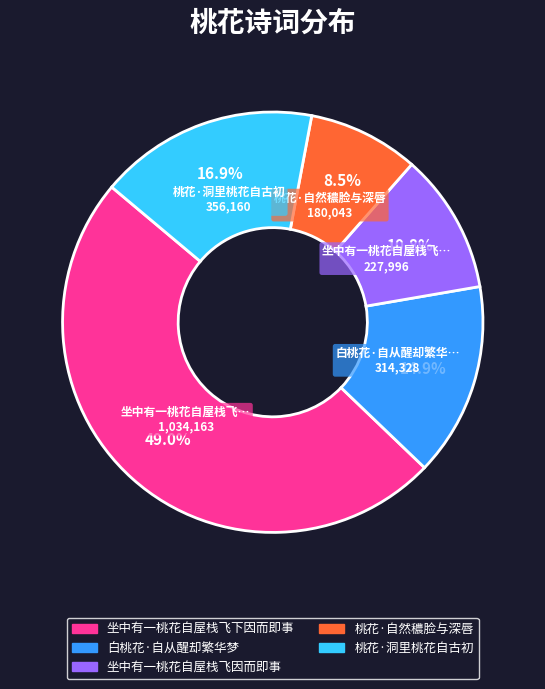

To the nearest percent, what is the difference between the largest and smallest slice percentages?

40%